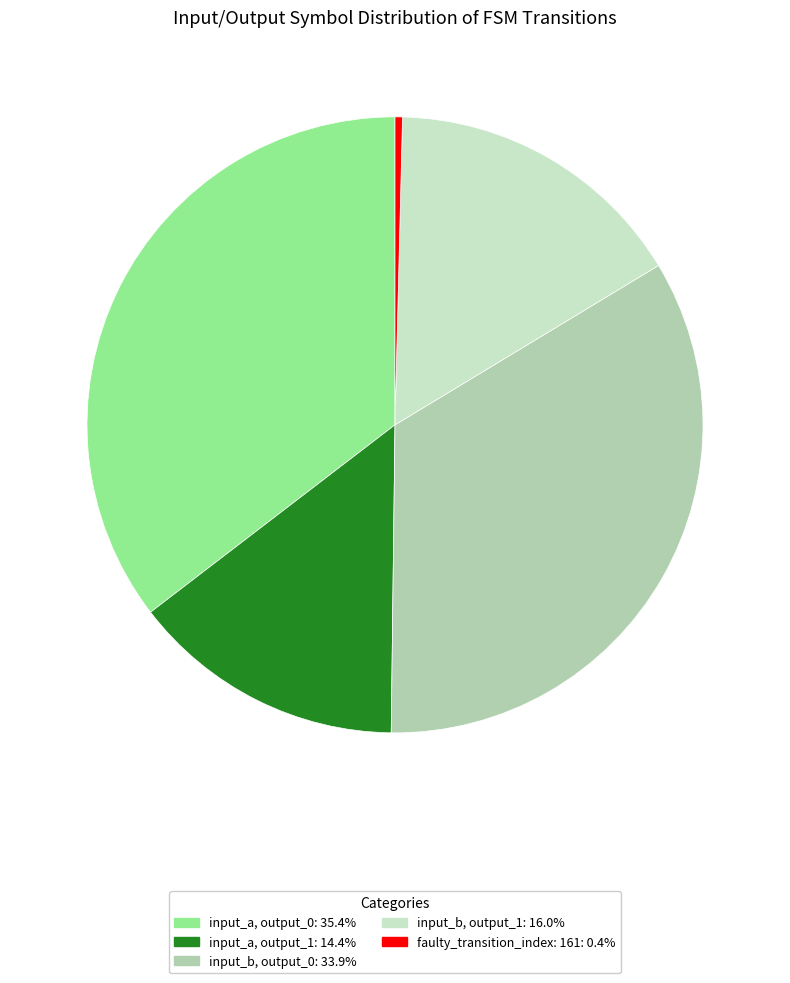

Does any single category account for the majority?

No